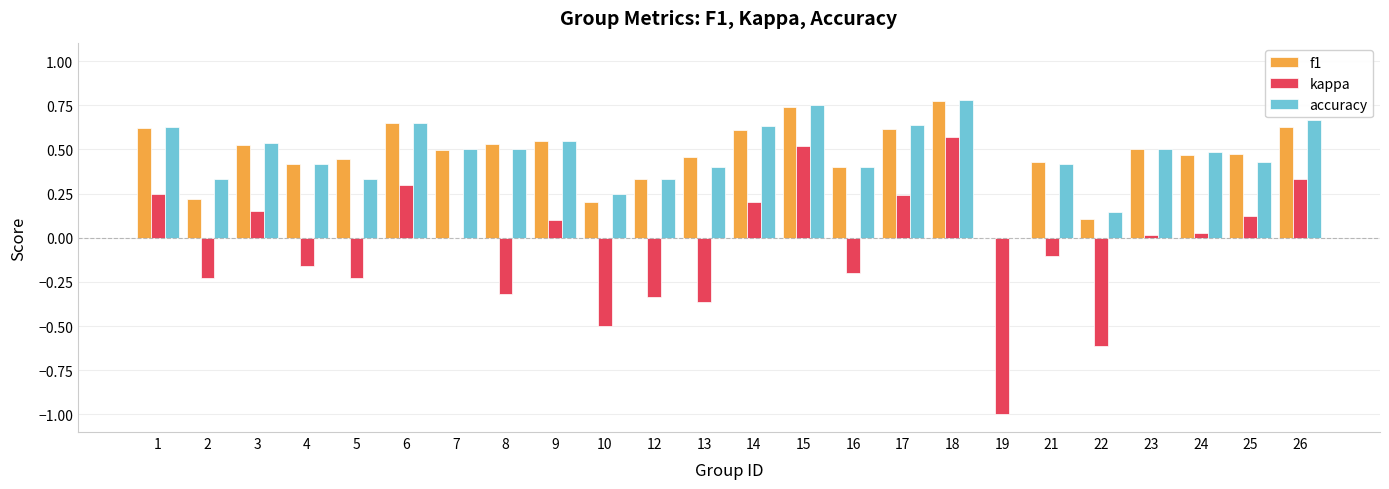

The value of kappa at 10 is -0.2. True or false?

False